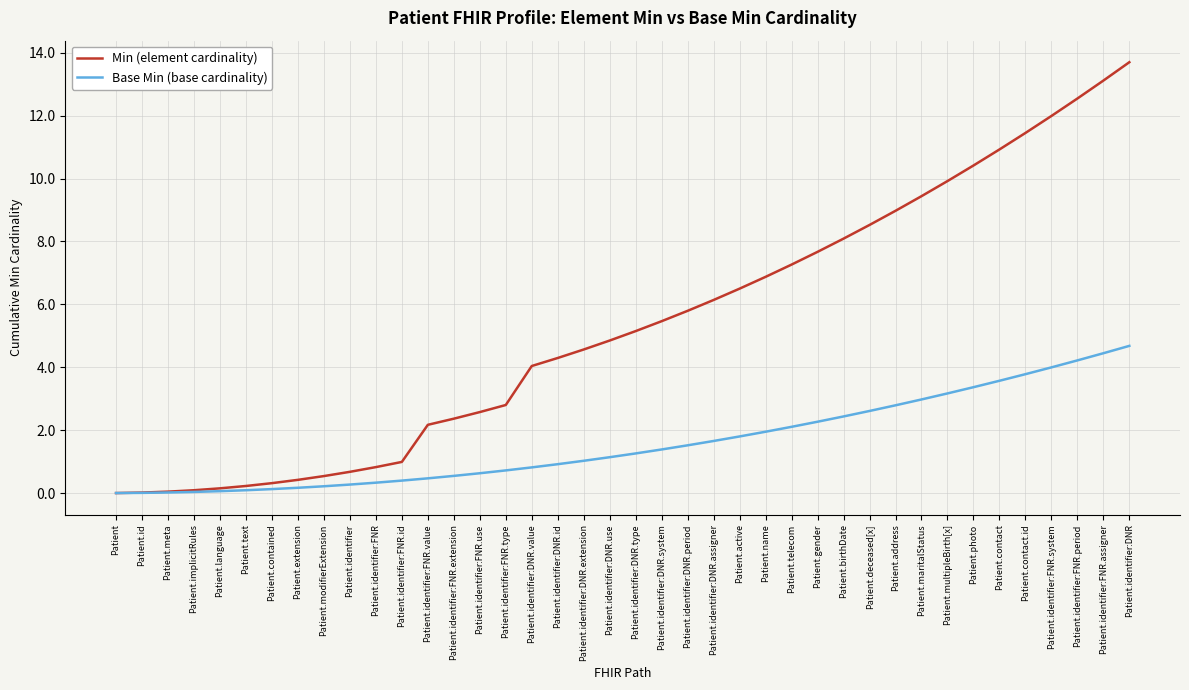

What is the maximum value for Base Min (base cardinality)?

4.7